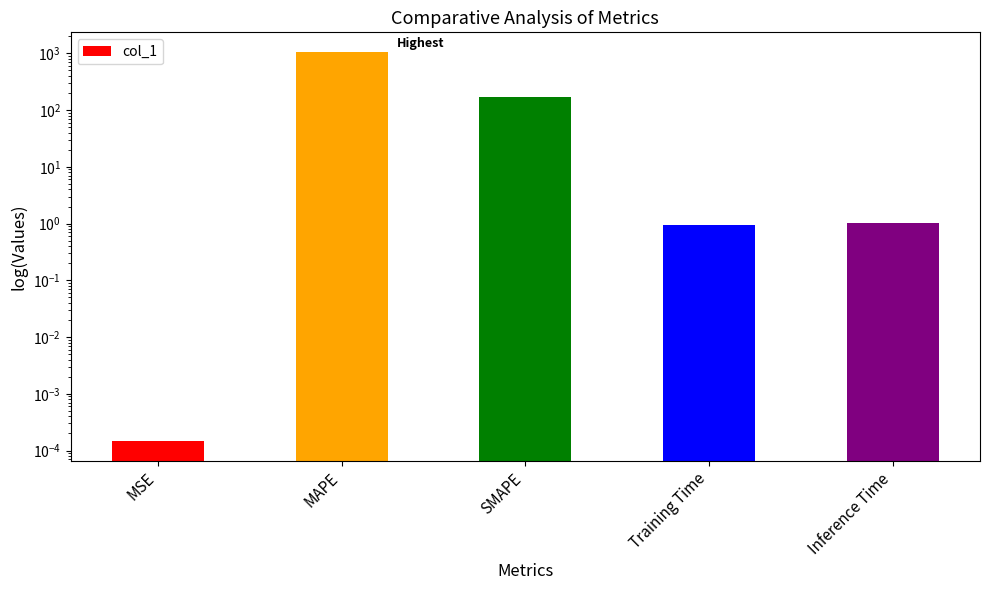

Between MAPE and Training Time, which is larger?

MAPE